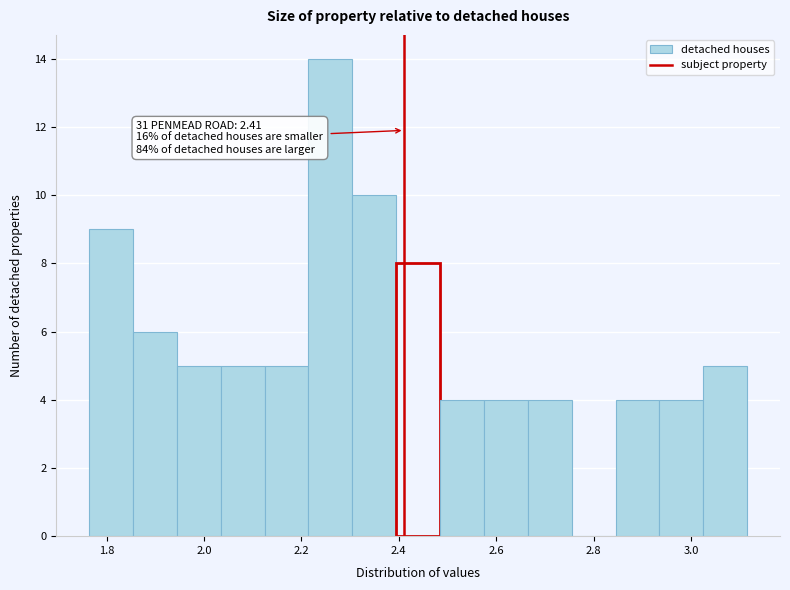

Which range on the x-axis has the tallest bar?

2.22 to 2.30